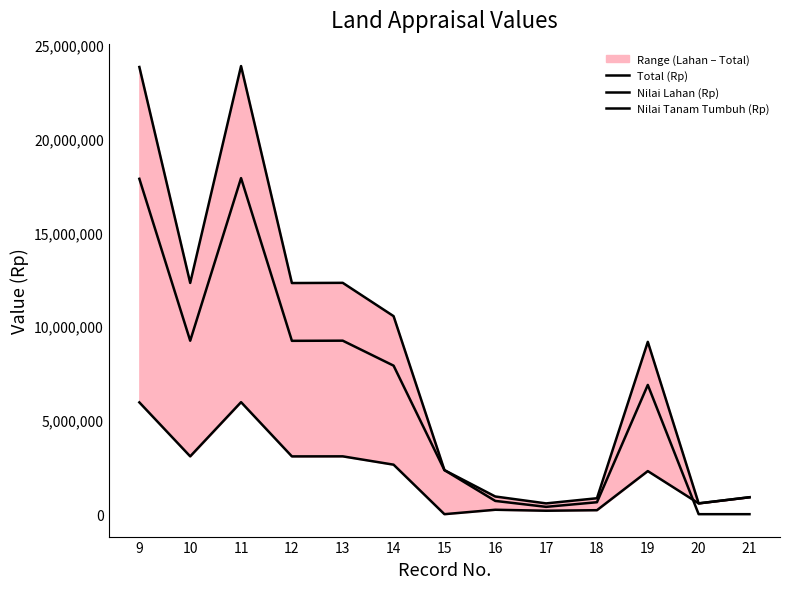

True or false: Total (Rp) and Nilai Tanam Tumbuh (Rp) cross at least once.

False